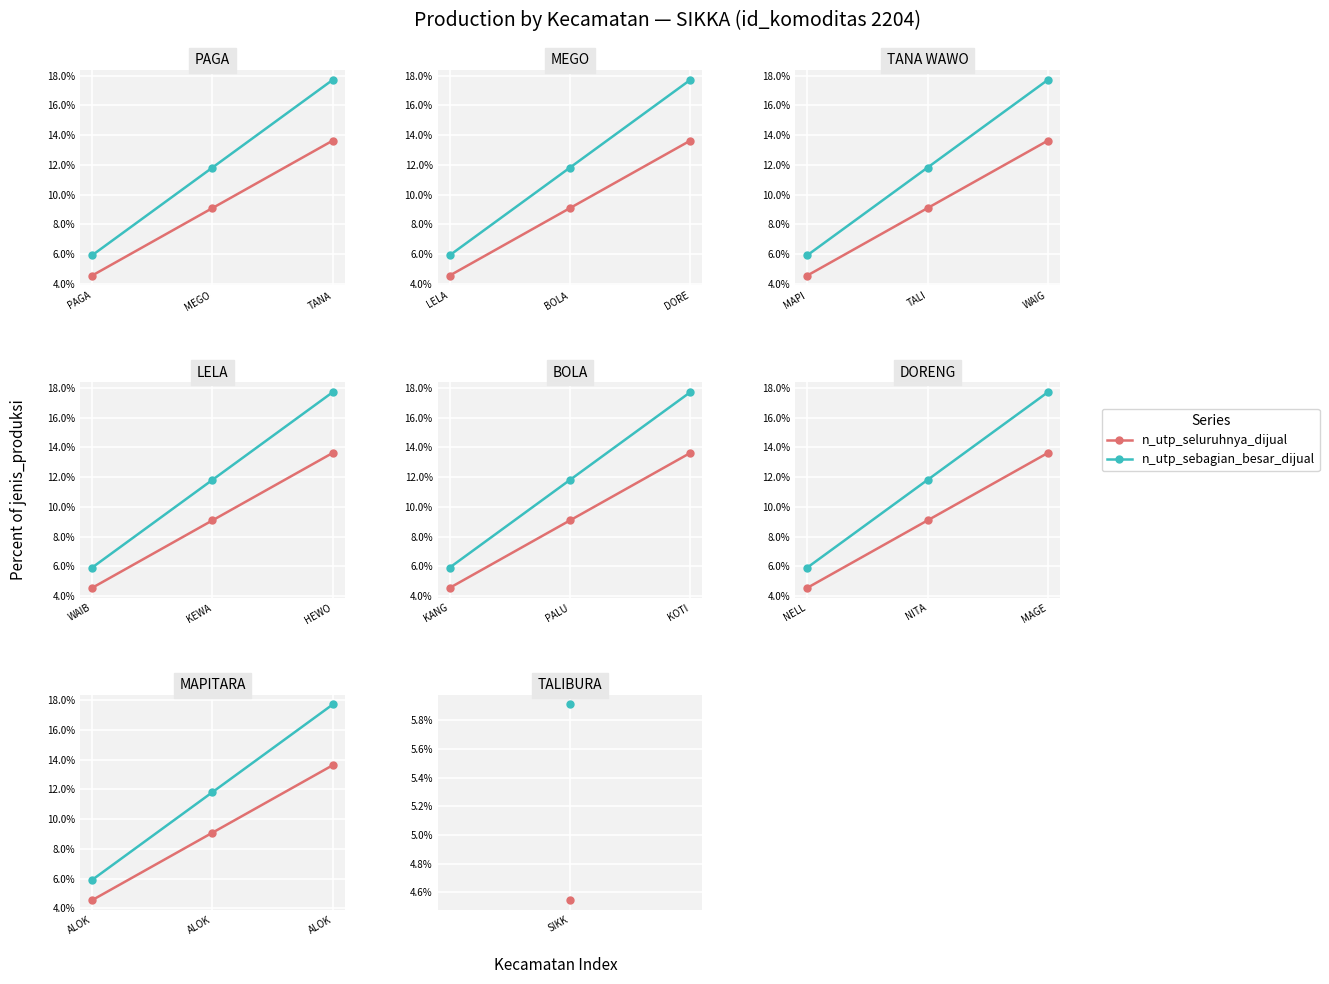

What is the greatest value displayed?

17.7